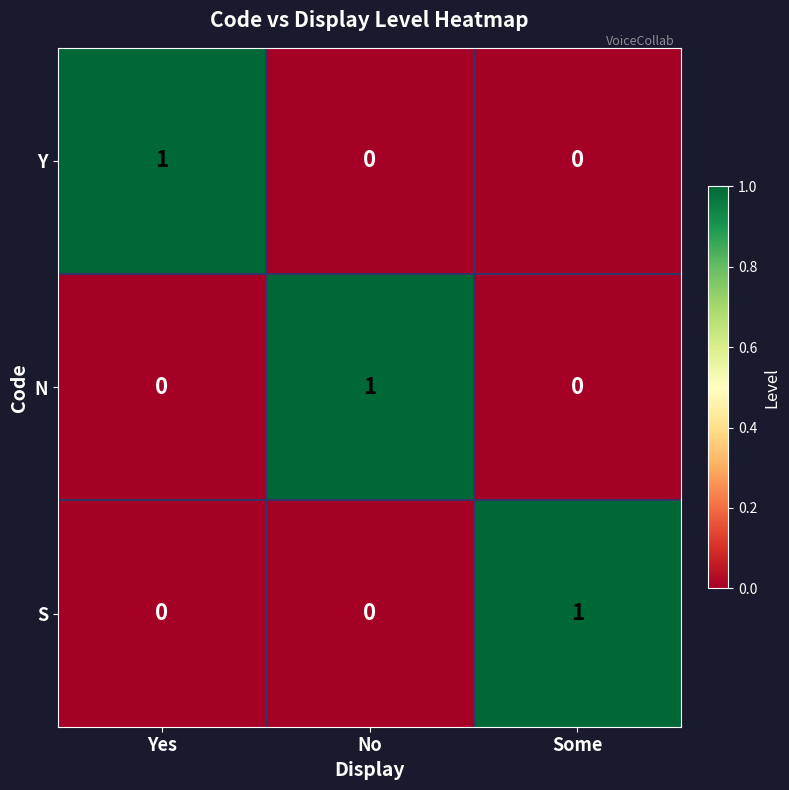

Count the S values in the range 0 to 1.

3